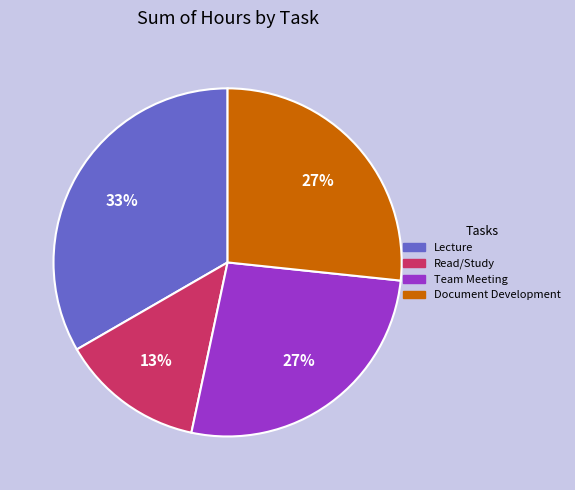

Do Lecture and Read/Study together represent more than half of the pie?

No